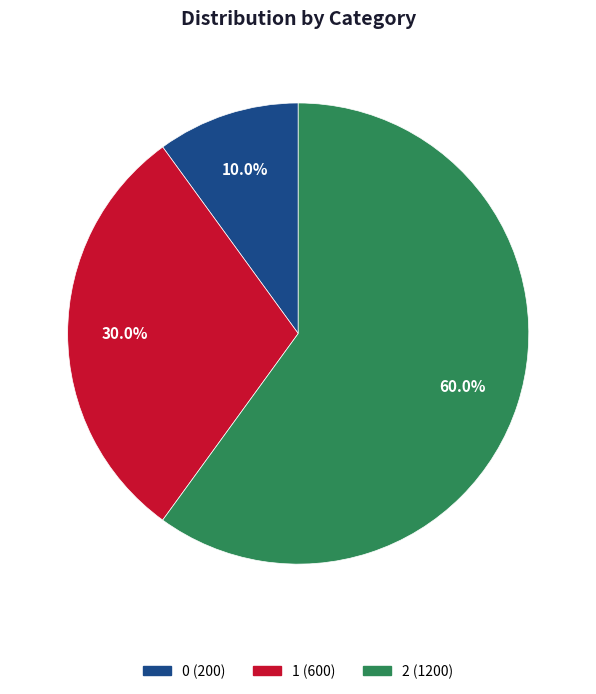

Rank the categories by value from highest to lowest.

2, 1, 0